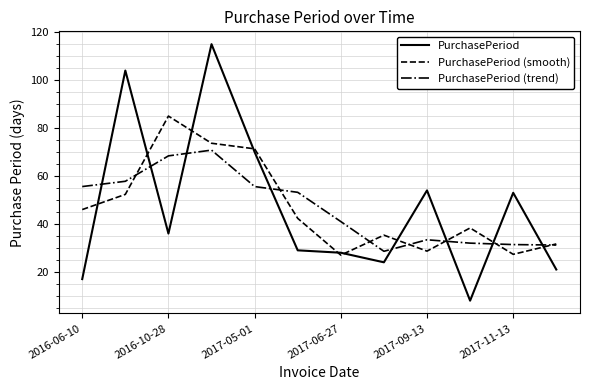

Which series has the widest spread of values?

PurchasePeriod